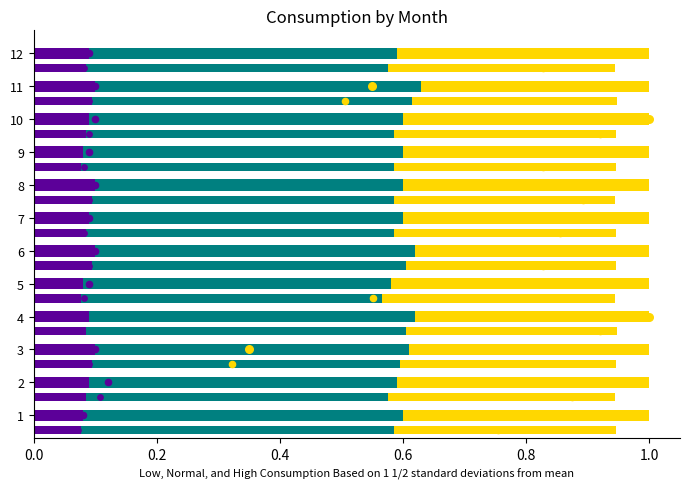

At how many categories does at least one series exceed 0?

12